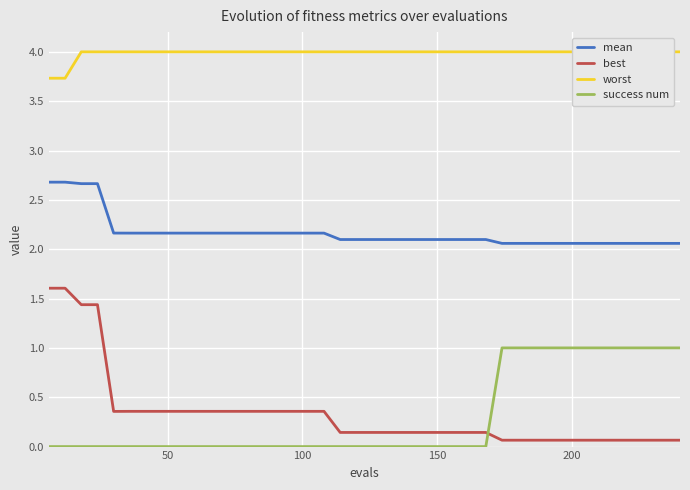

What is the greatest value displayed?

4.0